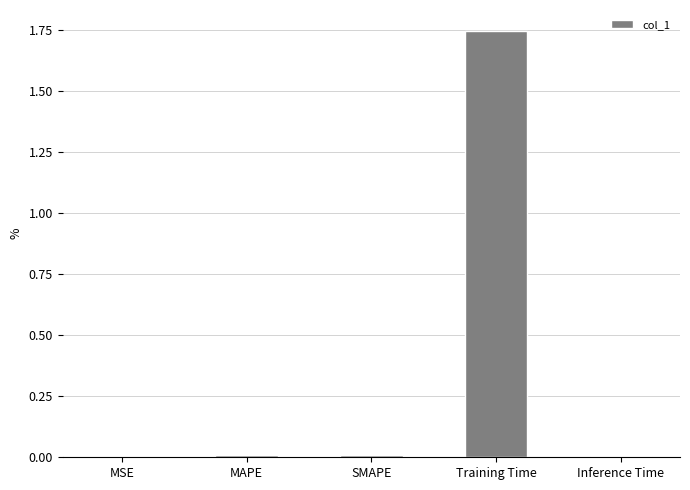

What is the sum of all values?

1.8